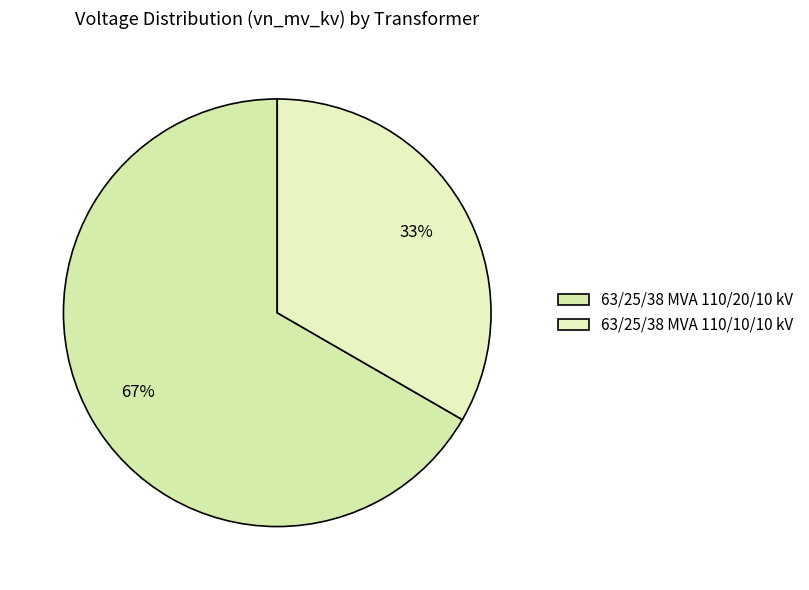

True or false: 63/25/38 MVA 110/20/10 kV accounts for 67% of the total.

True